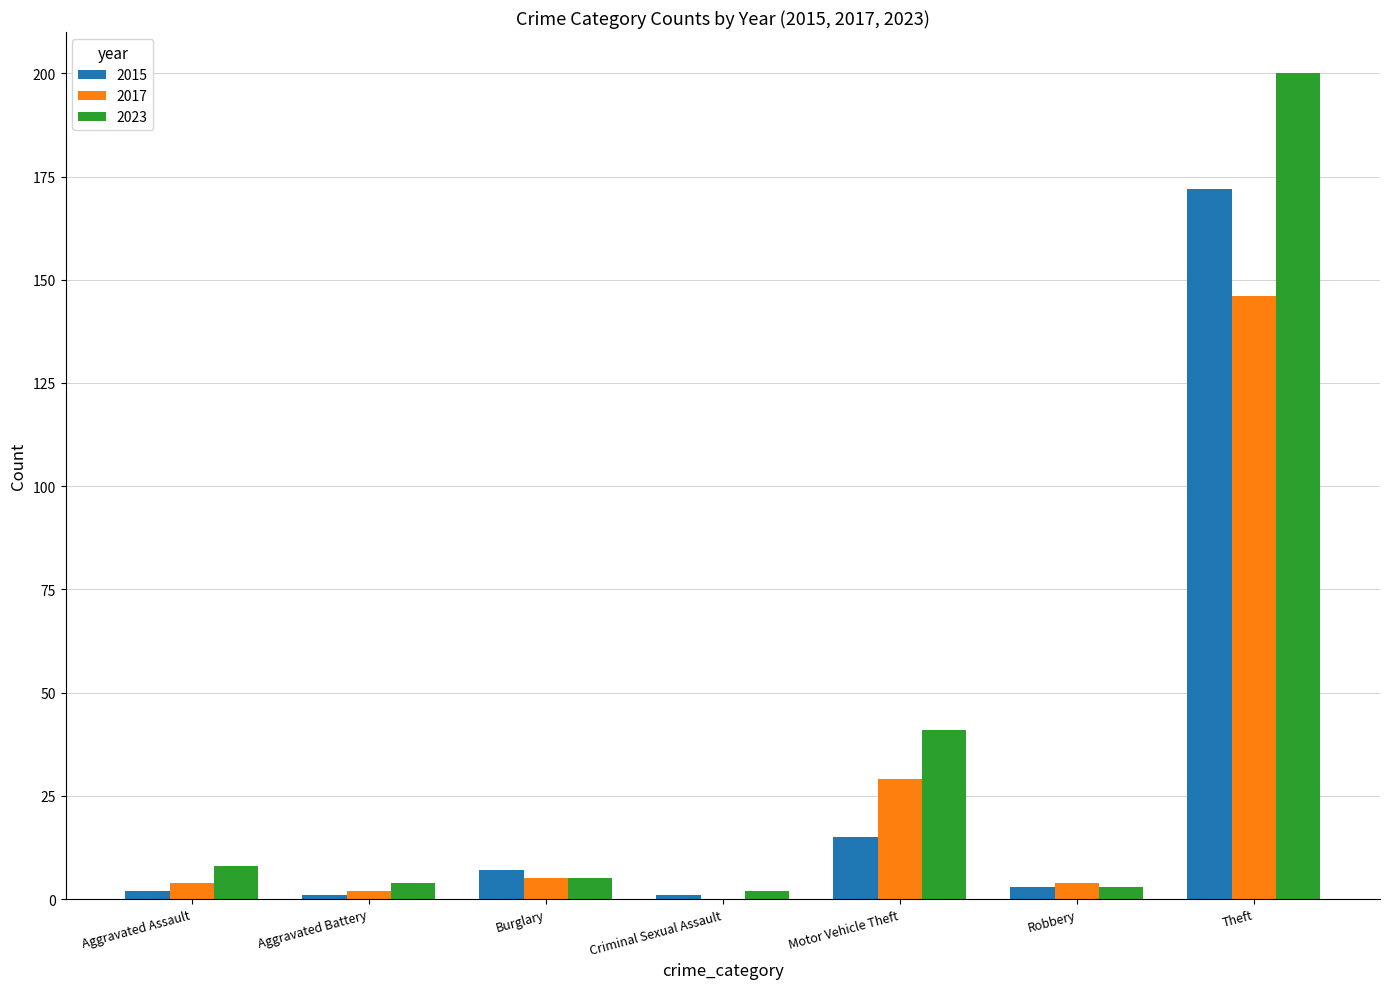

Count the number of data series in this chart.

3